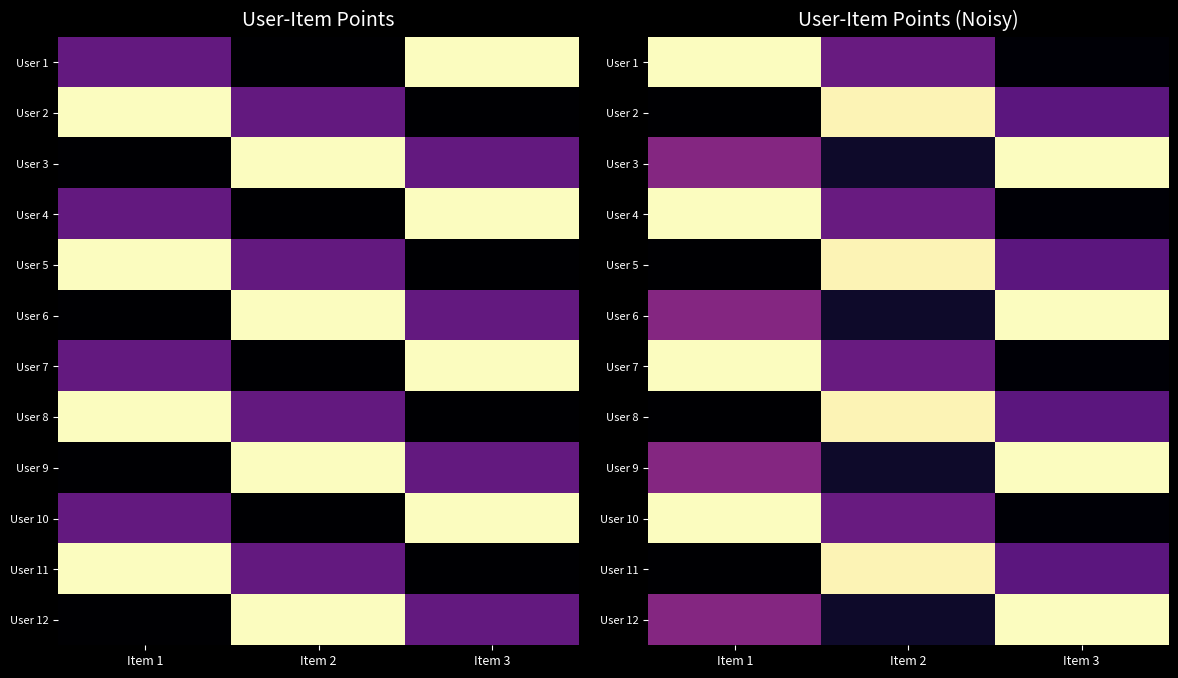

Where is User 7 nearest to the value 1?

Item 2